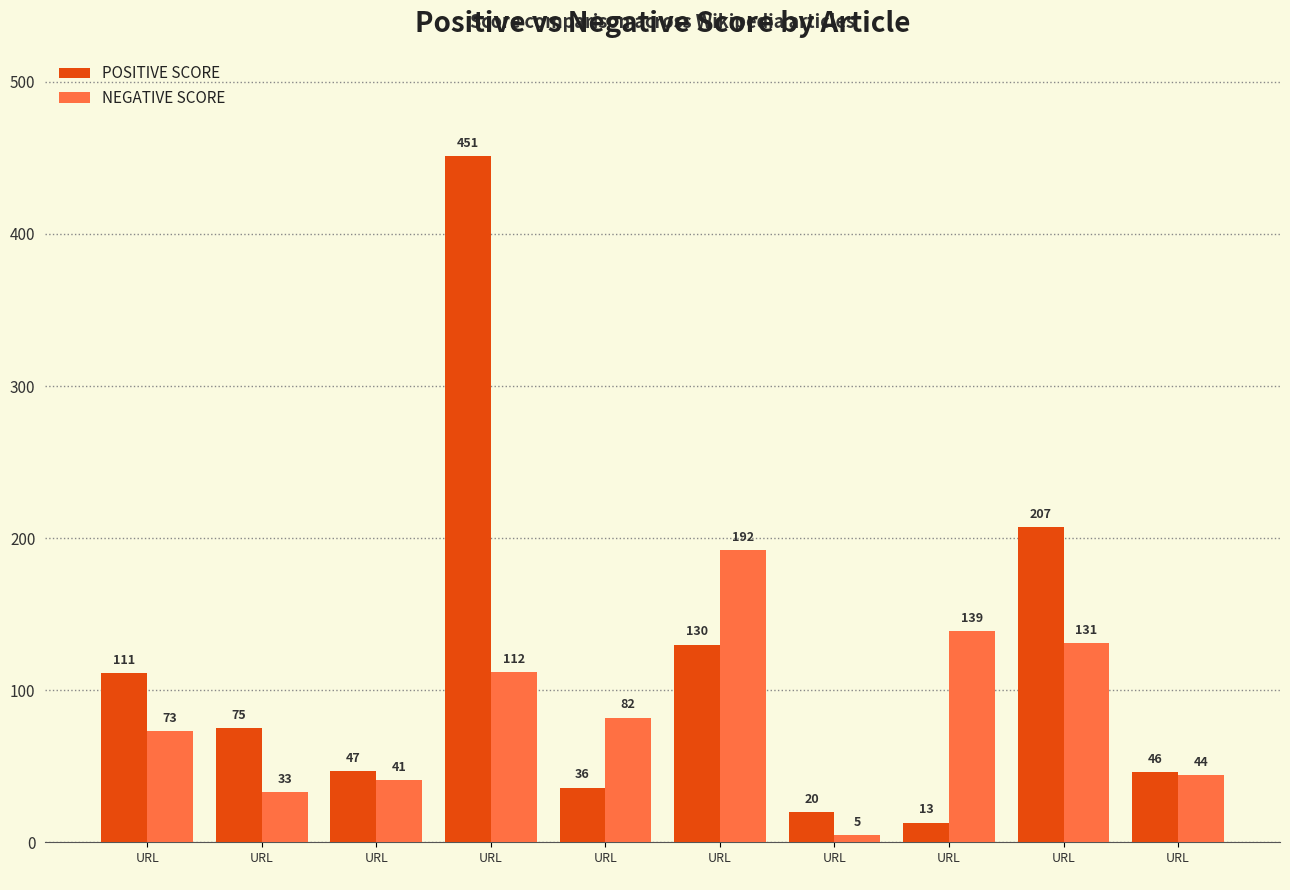

What is the total value across all series at URL
?

184